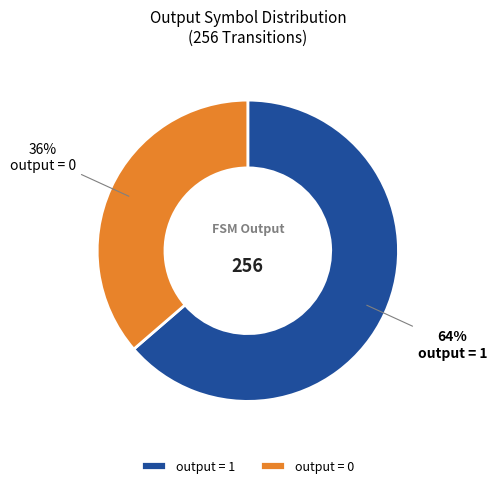

Is it true that output = 1 is 51% of the pie?

False